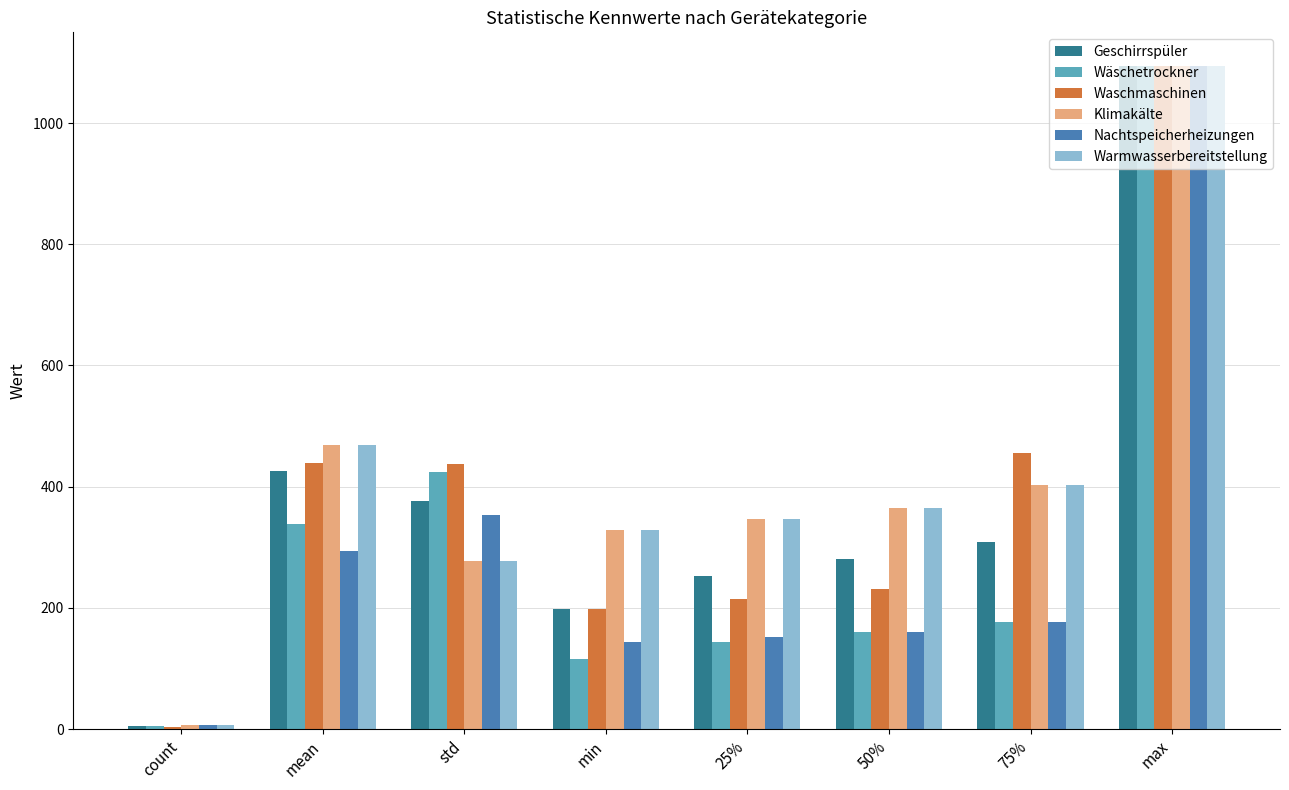

Which label corresponds to the smallest value in the chart?

count